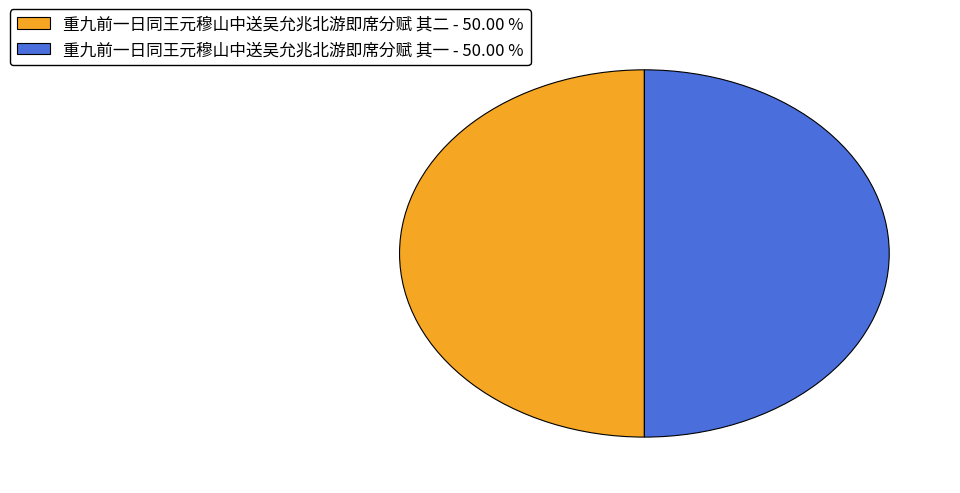

Approximately how many times larger is the value at 重九前一日同王元穆山中送吴允兆北游即席分赋 其二 - 50.00 % compared to 重九前一日同王元穆山中送吴允兆北游即席分赋 其一 - 50.00 %?

1.0